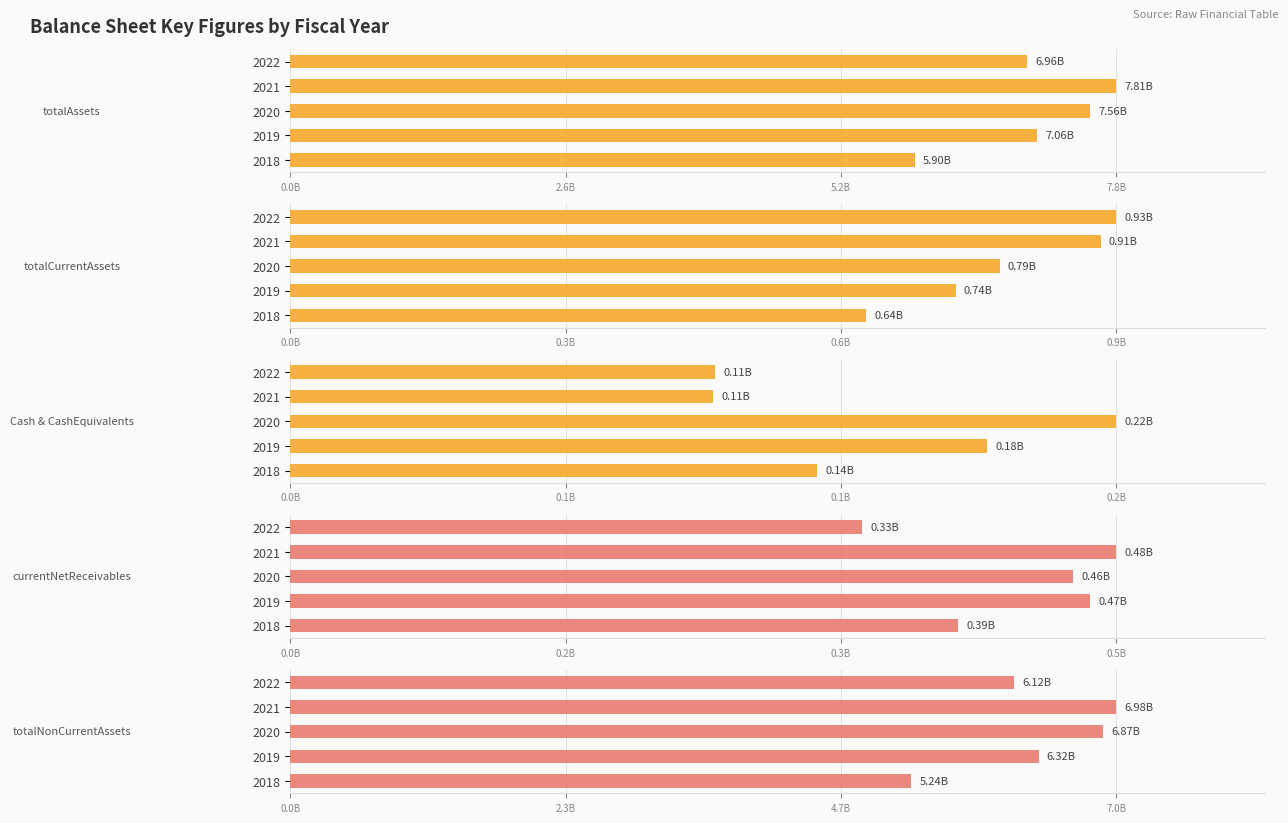

Which series has the widest spread of values?

totalAssets